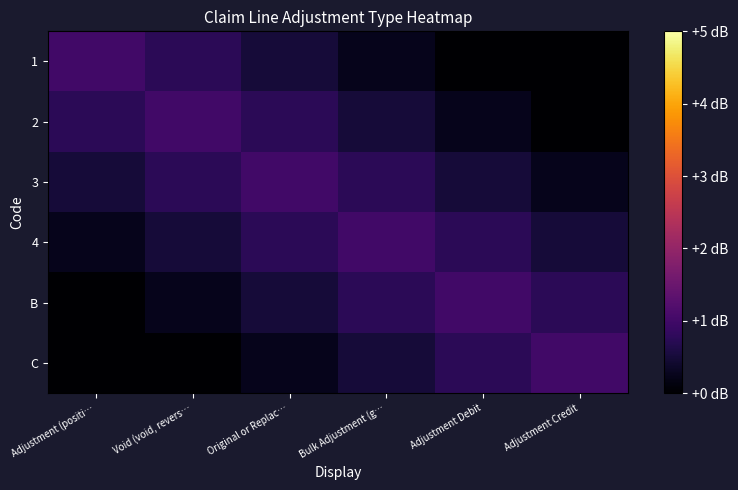

Which series has the largest total across all categories?

3